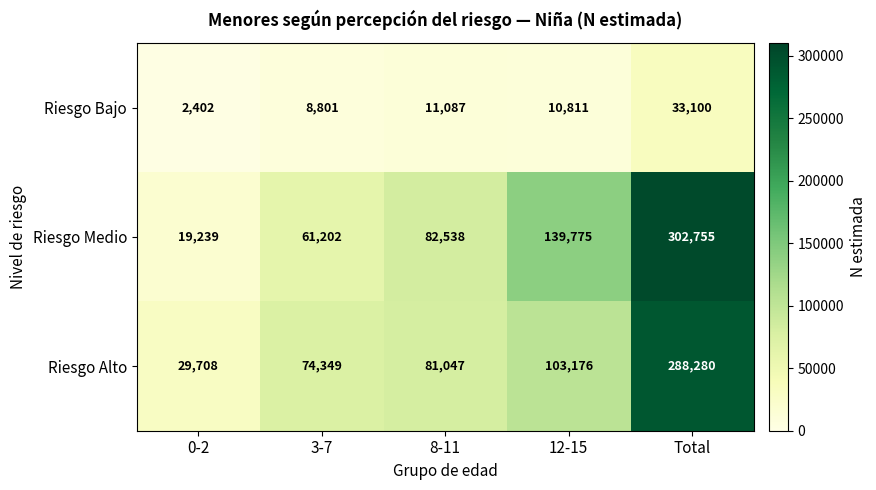

How many values in the Riesgo Medio series are below 82538?

2